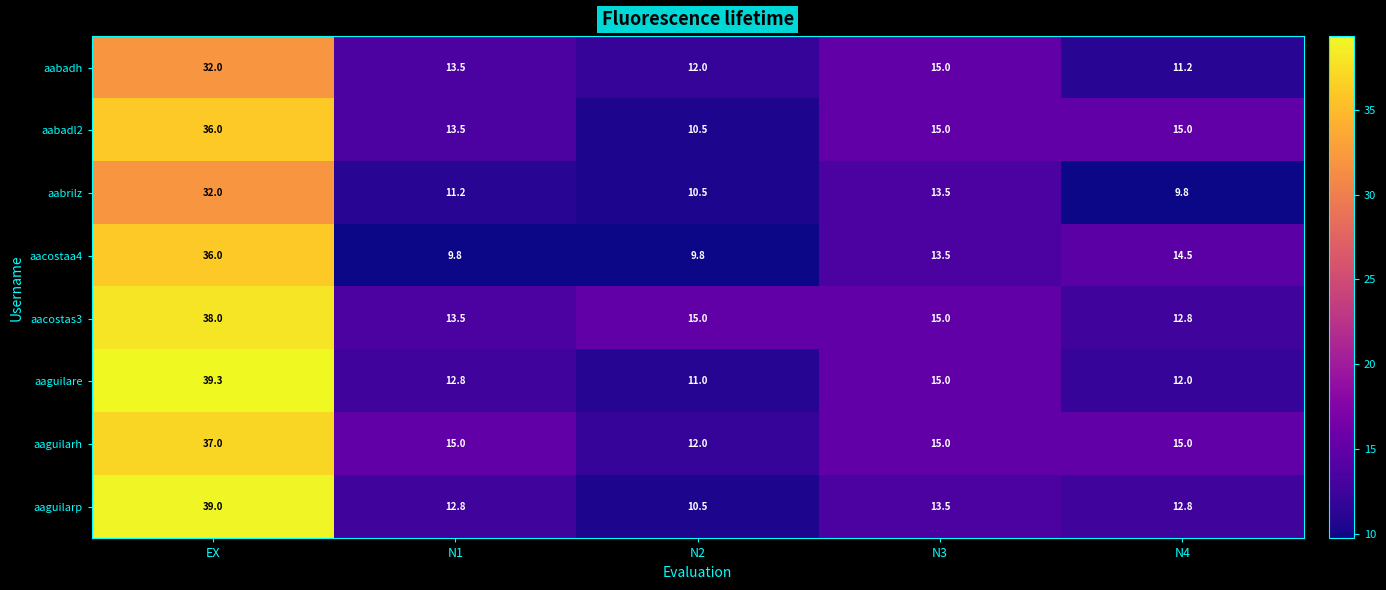

At how many categories does at least one series exceed 25?

1